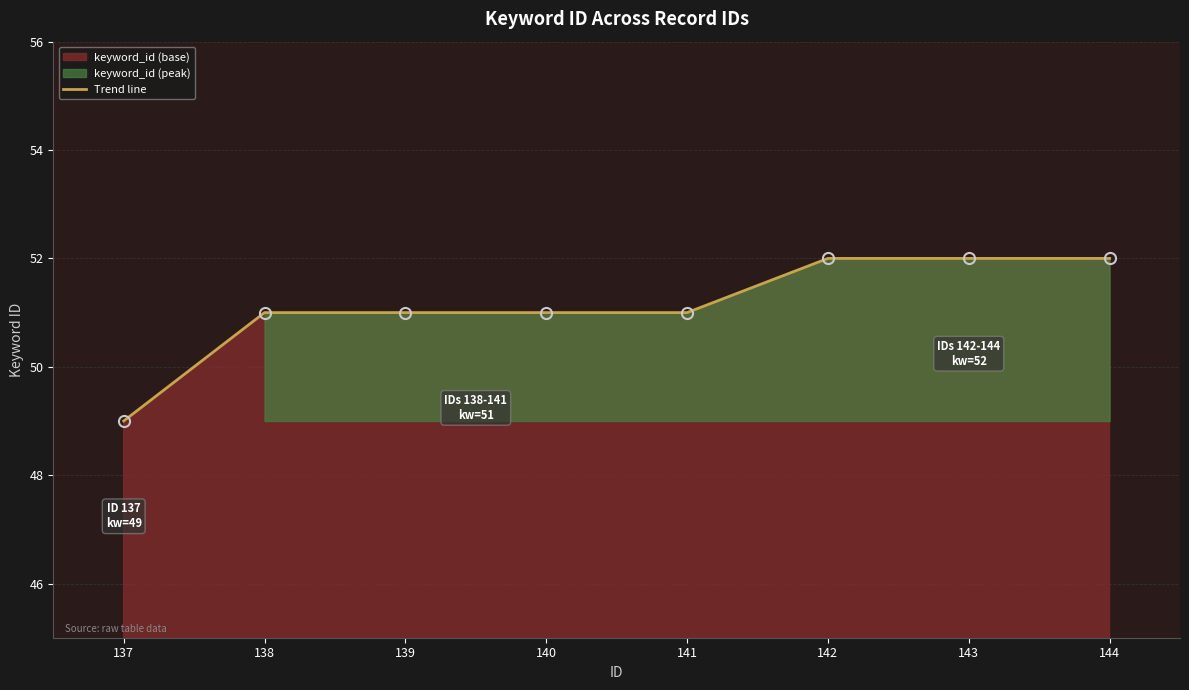

What is the greatest value displayed?

52